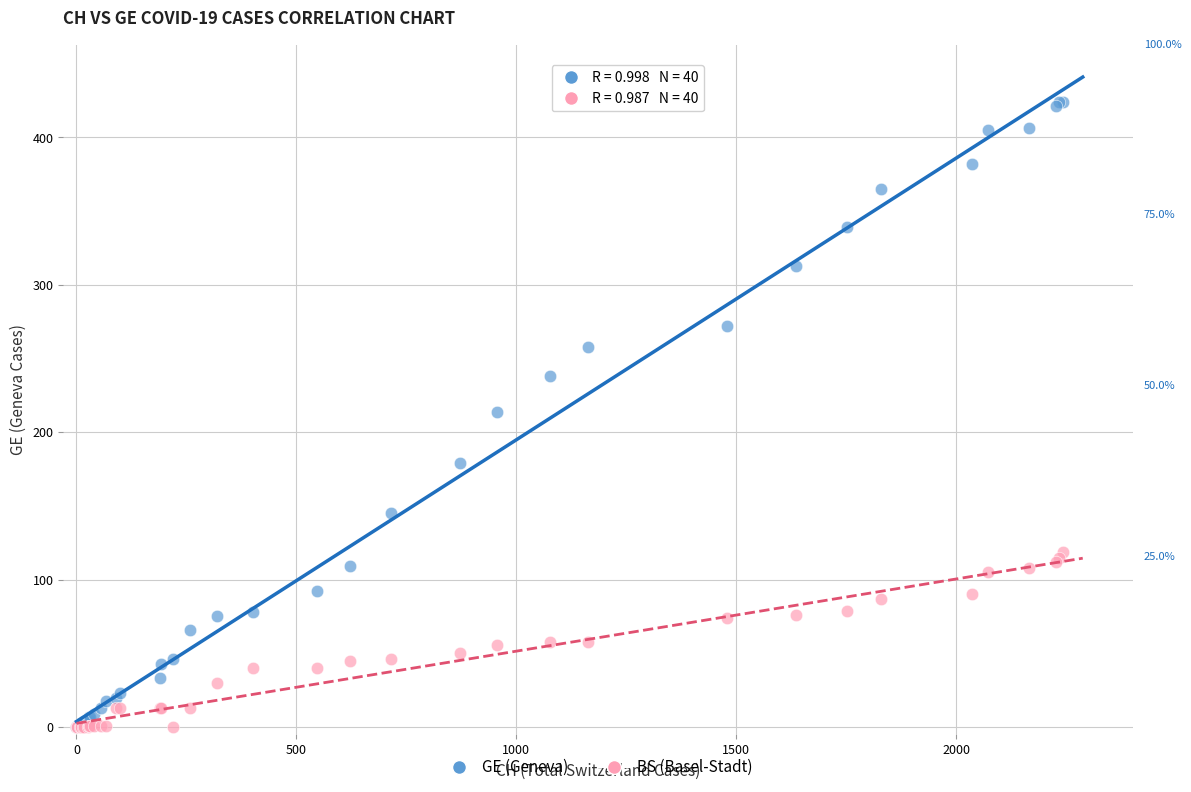

What are all the series names shown in the legend?

GE (Geneva), BS (Basel-Stadt)